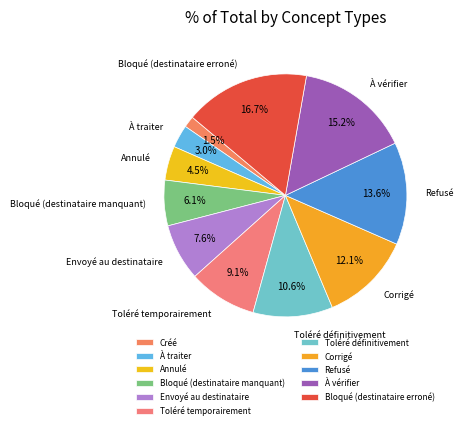

Count the number of slices in the pie.

11